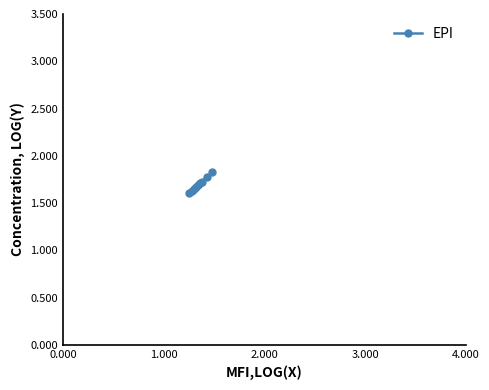

What is the difference between the second highest and minimum values?

0.2